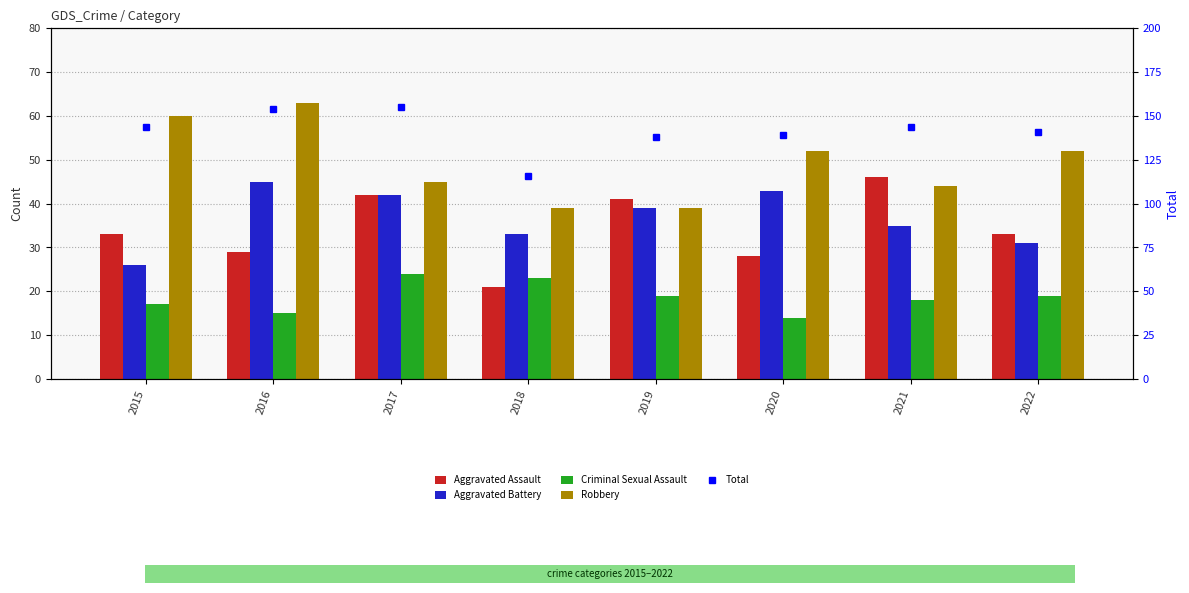

At which category does the chart reach its peak across all series?

2017